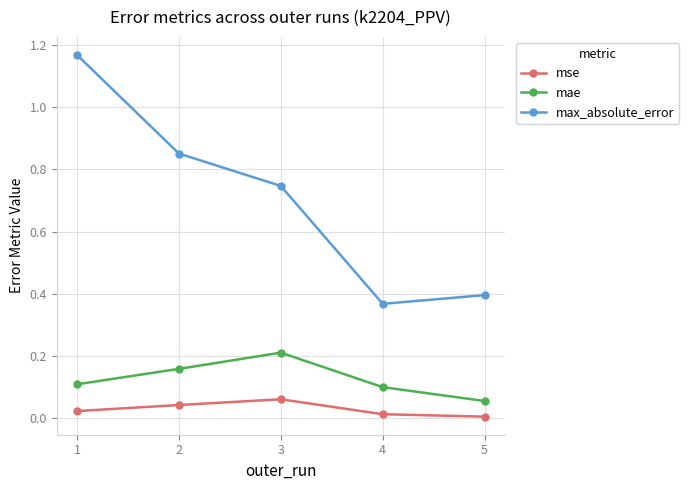

At which label does mae reach its minimum?

5